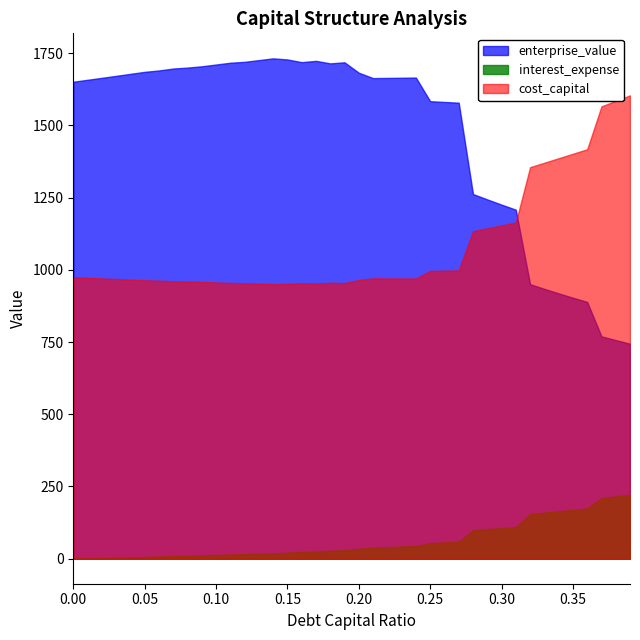

What is the label of the 20th point from the right?

0.2